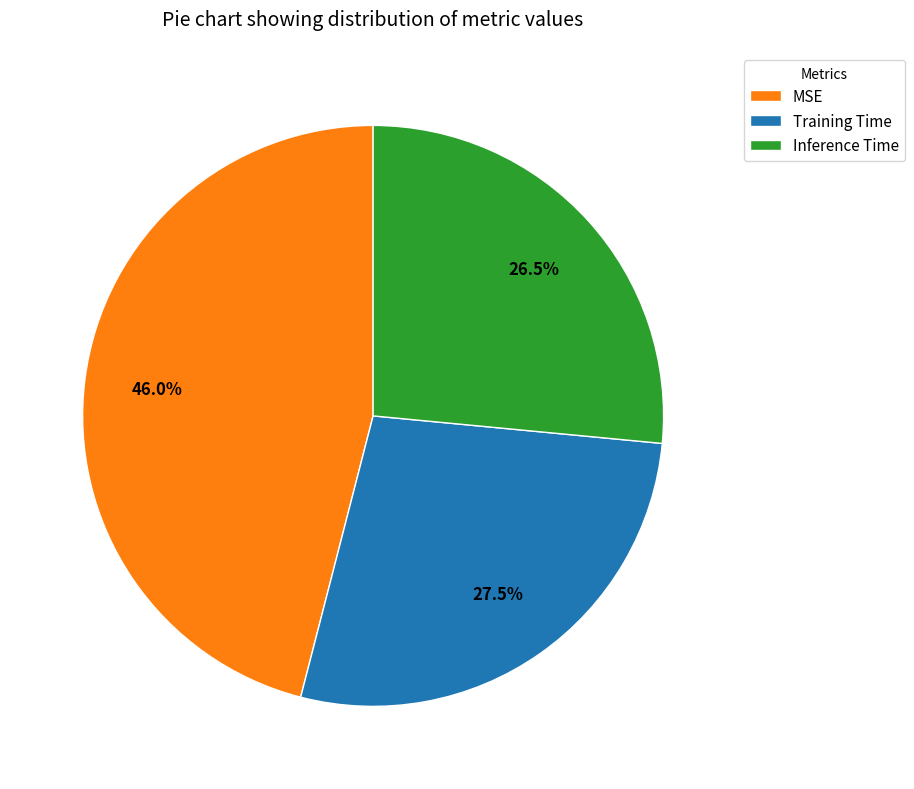

Which slice is the largest?

MSE